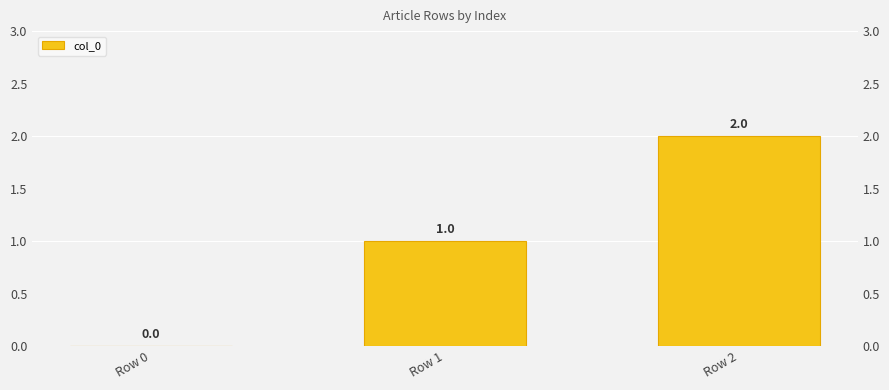

How many data points are less than 1?

1